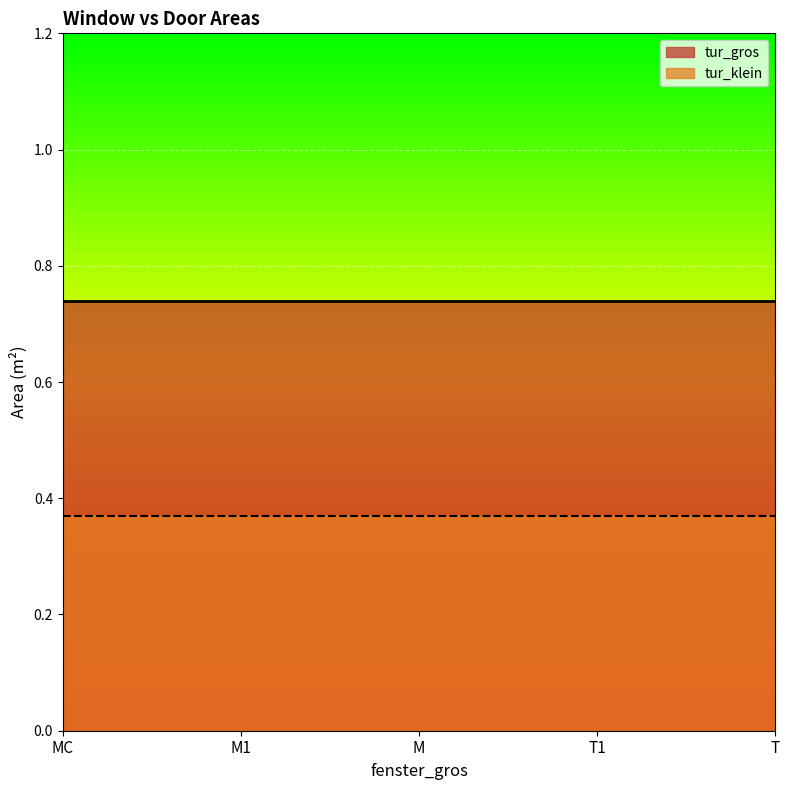

List the series in order of their overall mean, highest first.

tur_gros, tur_klein